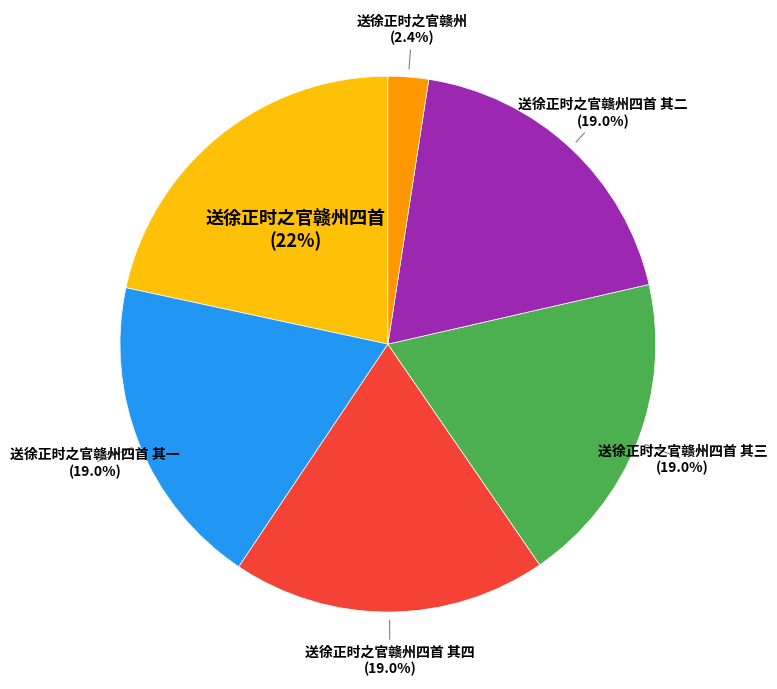

Does 送徐正时之官赣州四首 其三 represent more than half of the total?

No